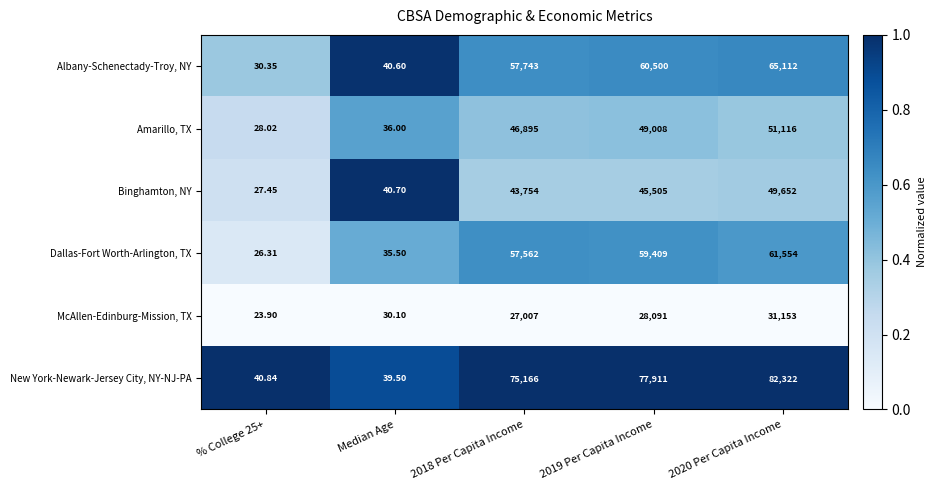

Rank the series at Median Age from highest to lowest value.

Binghamton, NY, Albany-Schenectady-Troy, NY, New York-Newark-Jersey City, NY-NJ-PA, Amarillo, TX, Dallas-Fort Worth-Arlington, TX, McAllen-Edinburg-Mission, TX